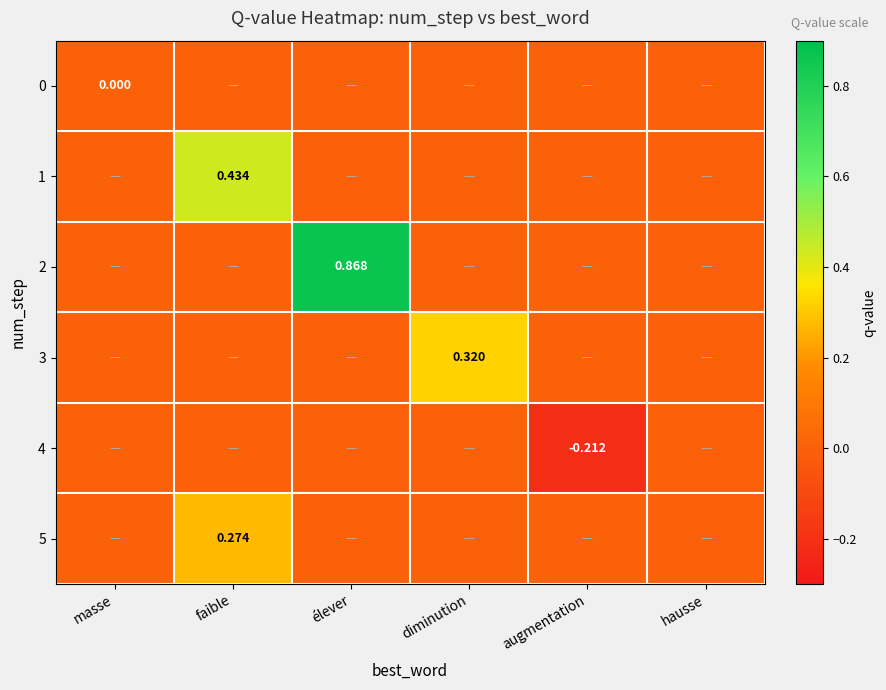

The value of 4 at élever is 0.0. True or false?

True